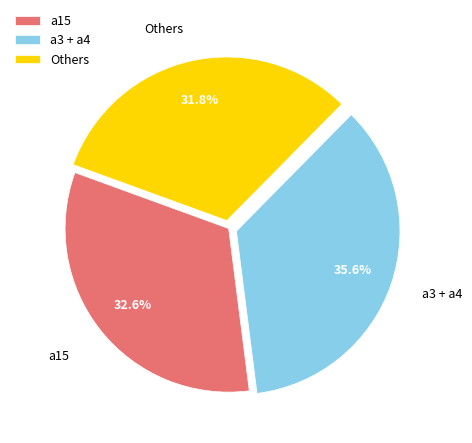

Which has a higher value, Others or a15?

a15